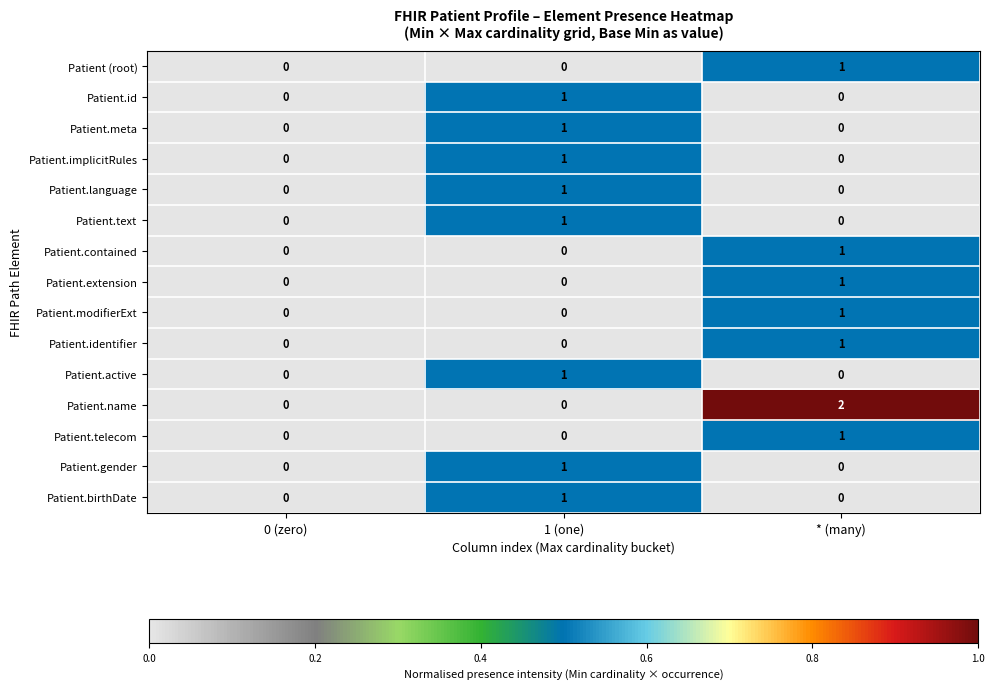

What is the total value across all series at 1 (one)?

8